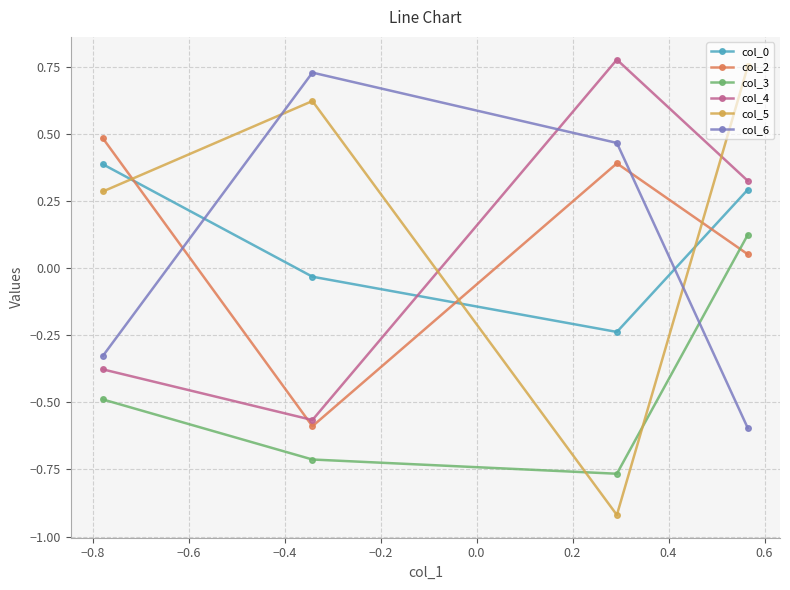

True or false: col_5 and col_3 cross at least once.

True